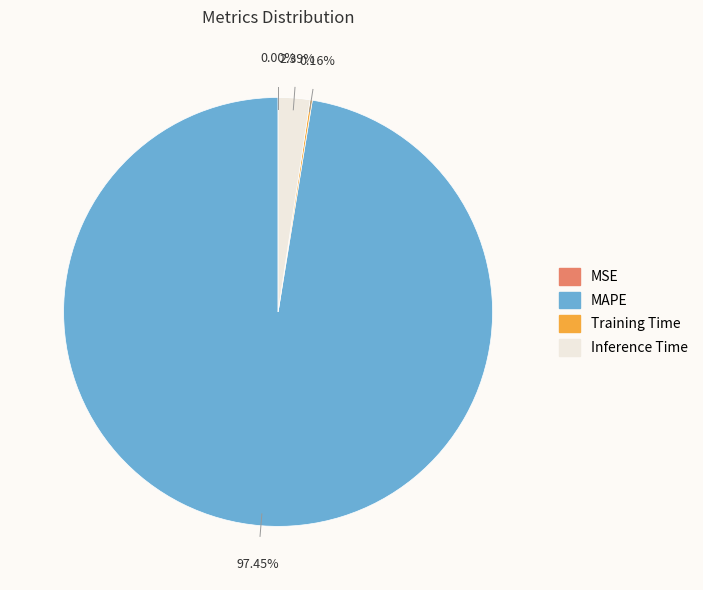

Does any single category account for the majority?

Yes